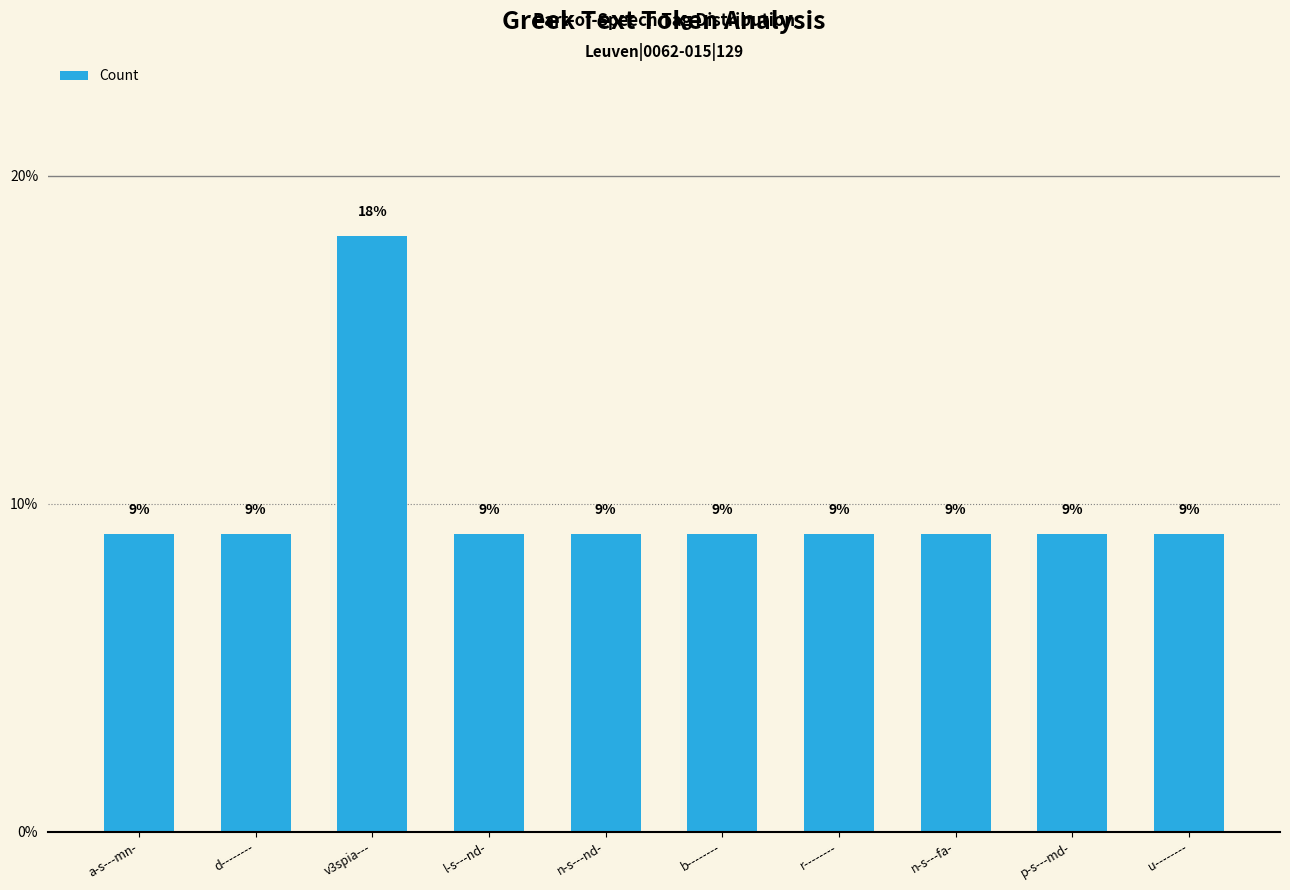

How many bars are there in total?

10